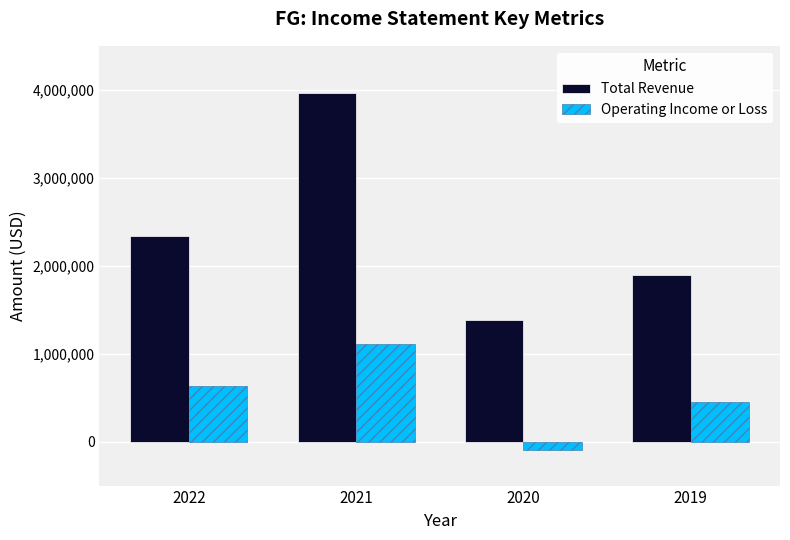

At which label is Operating Income or Loss closest to 504500?

2019